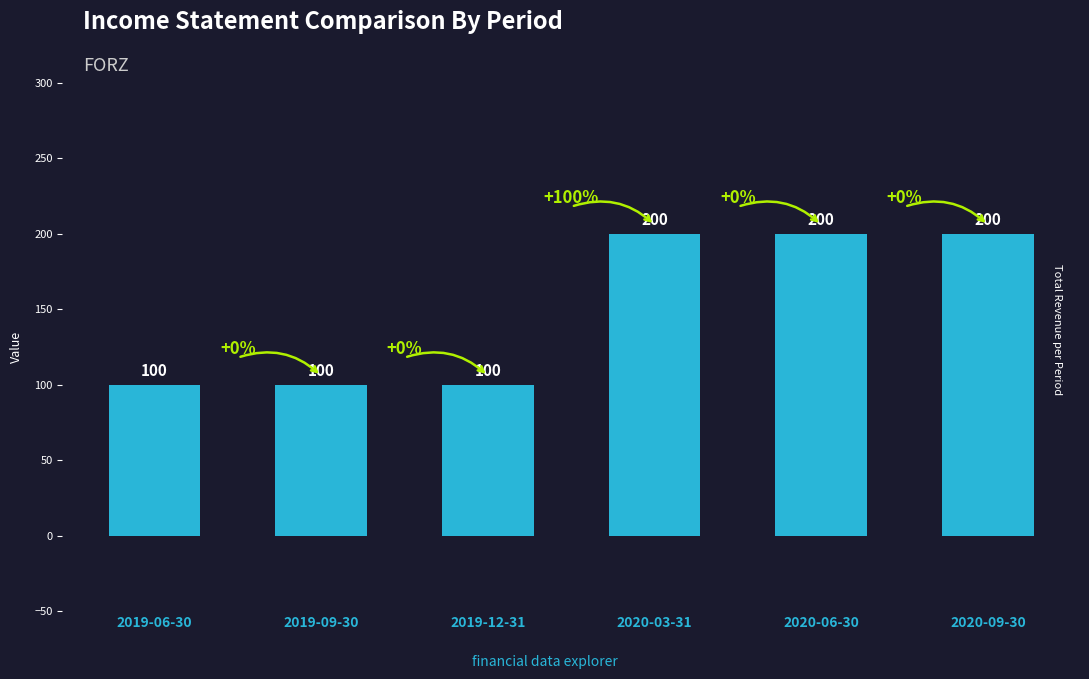

What is the smallest value displayed?

100